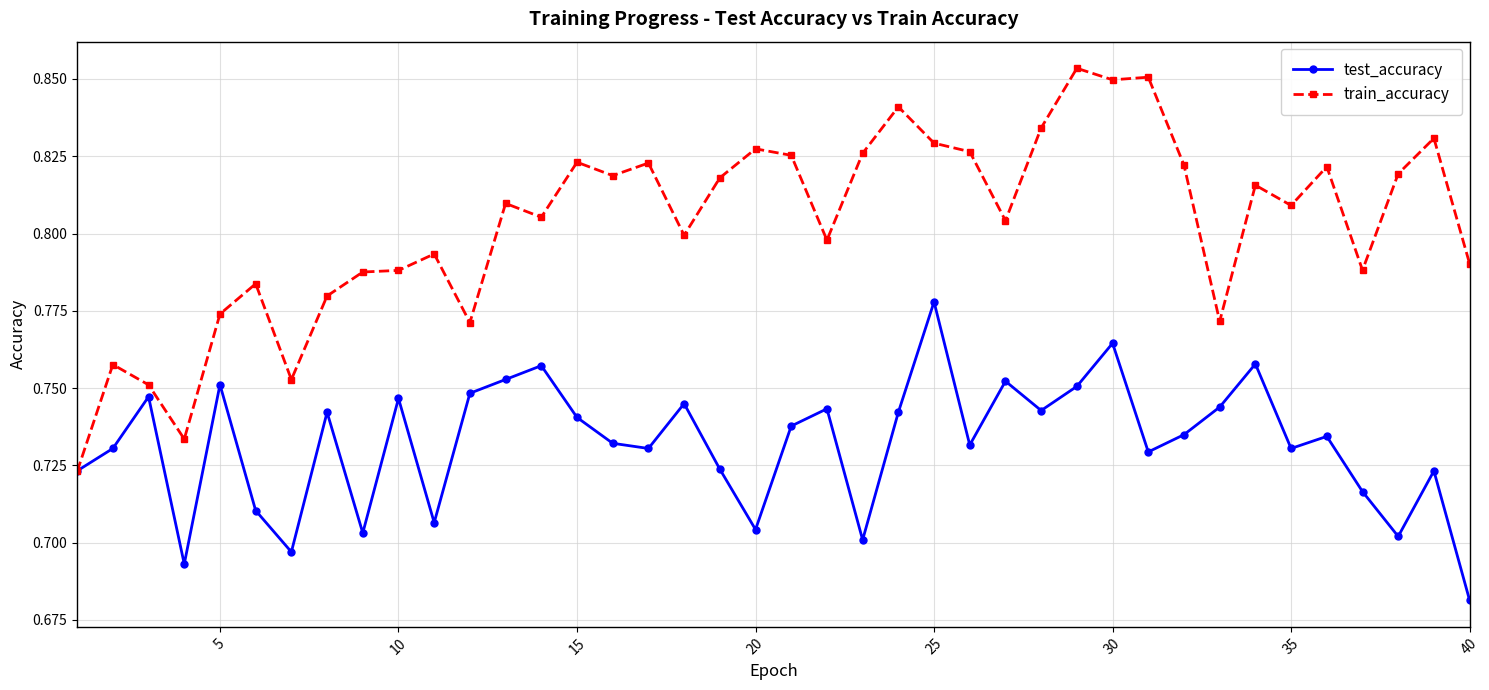

List the series in order of their peak value, highest first.

train_accuracy, test_accuracy